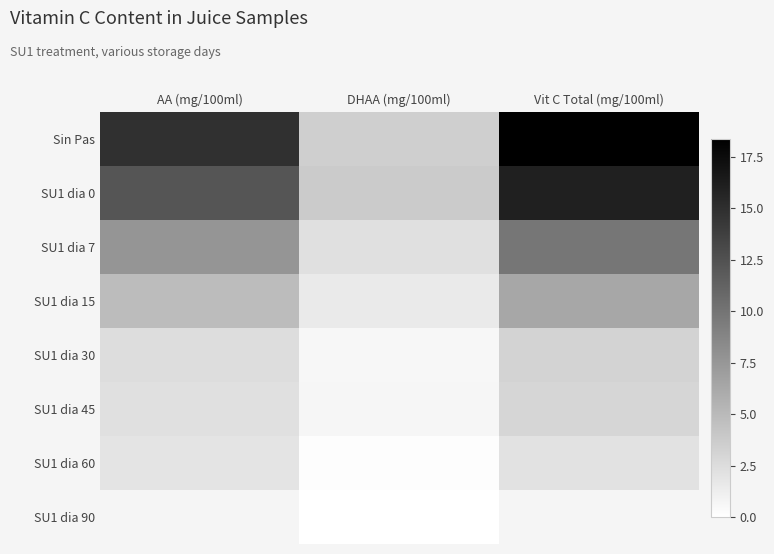

Reading left to right, list all the values displayed in this chart.

Sin Pas: AA (mg/100ml)=14.9	DHAA (mg/100ml)=3.5	Vit C Total (mg/100ml)=18.4
SU1 dia 0: AA (mg/100ml)=12.3	DHAA (mg/100ml)=3.7	Vit C Total (mg/100ml)=16.0
SU1 dia 7: AA (mg/100ml)=7.6	DHAA (mg/100ml)=2.3	Vit C Total (mg/100ml)=9.9
SU1 dia 15: AA (mg/100ml)=4.8	DHAA (mg/100ml)=1.5	Vit C Total (mg/100ml)=6.4
SU1 dia 30: AA (mg/100ml)=2.5	DHAA (mg/100ml)=0.6	Vit C Total (mg/100ml)=3.1
SU1 dia 45: AA (mg/100ml)=2.3	DHAA (mg/100ml)=0.7	Vit C Total (mg/100ml)=3.0
SU1 dia 60: AA (mg/100ml)=2.0	DHAA (mg/100ml)=0.2	Vit C Total (mg/100ml)=2.1
SU1 dia 90: AA (mg/100ml)=0.7	DHAA (mg/100ml)=0.0	Vit C Total (mg/100ml)=0.7